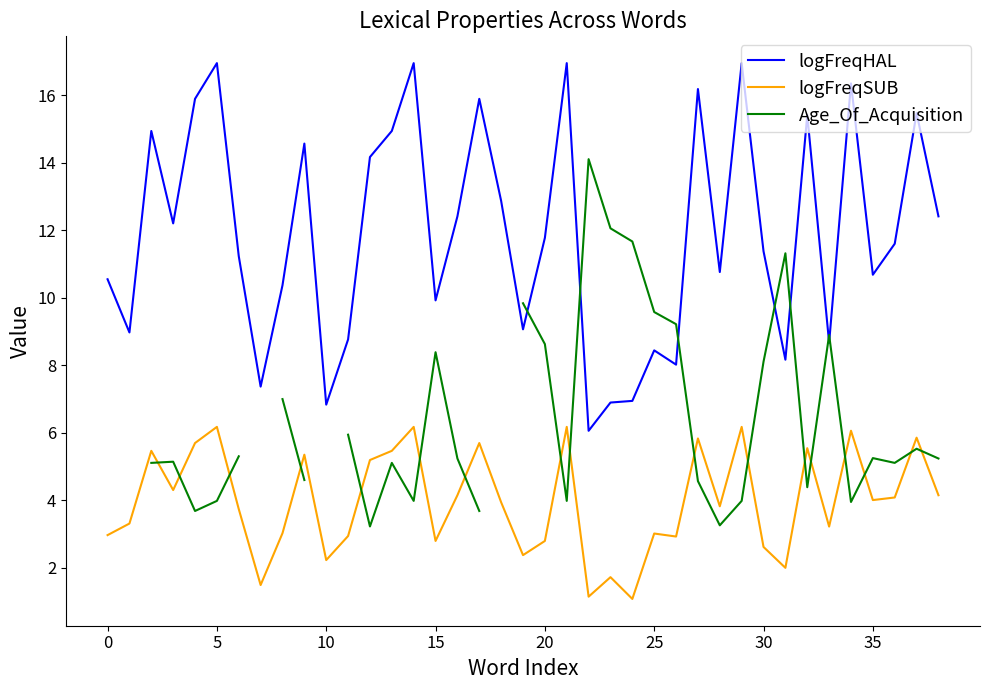

What is the maximum value for logFreqHAL?

17.0